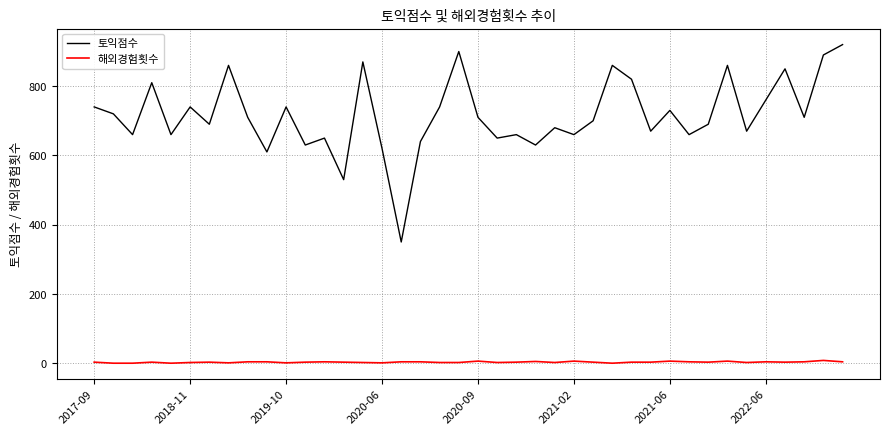

Which series has the largest total across all categories?

토익점수